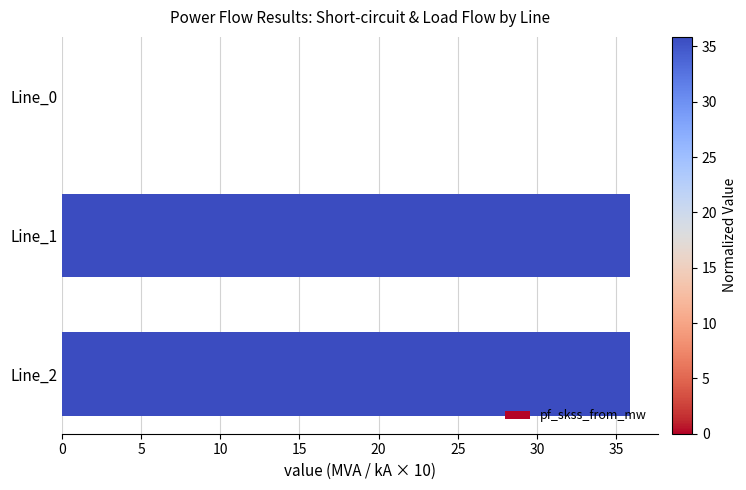

Reading bottom to top, transcribe all the data shown in this chart.

Line_2=35.9	Line_1=35.9	Line_0=0.0